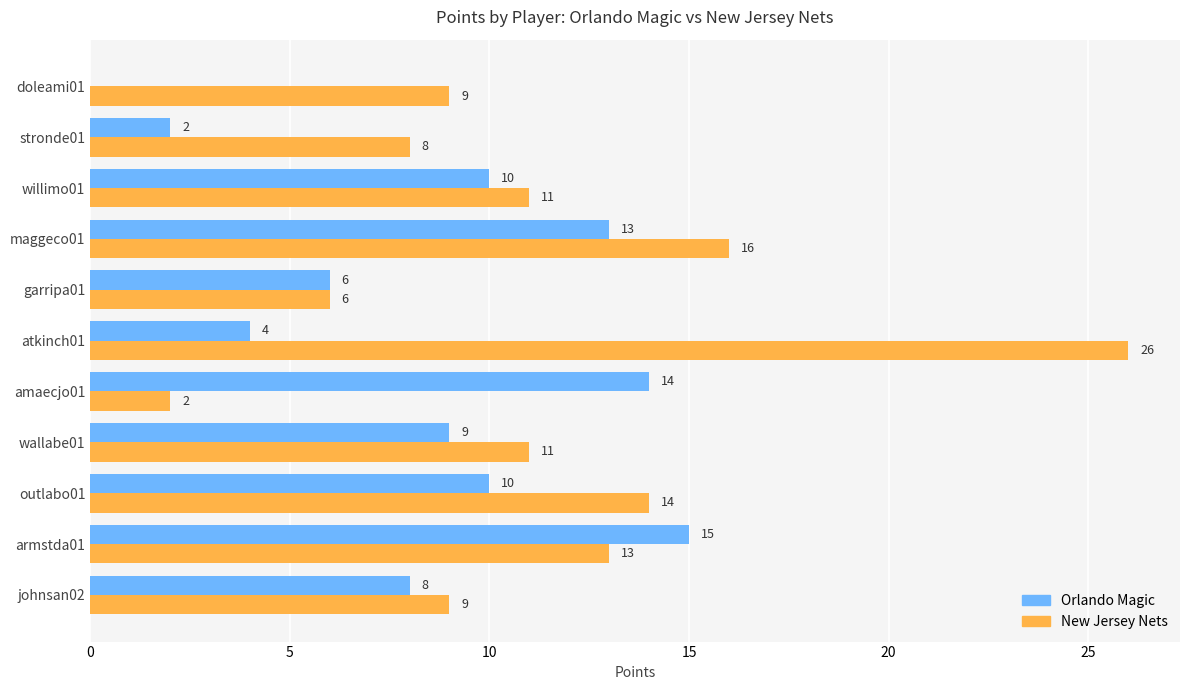

Between amaecjo01 and atkinch01, which series saw the biggest shift?

New Jersey Nets